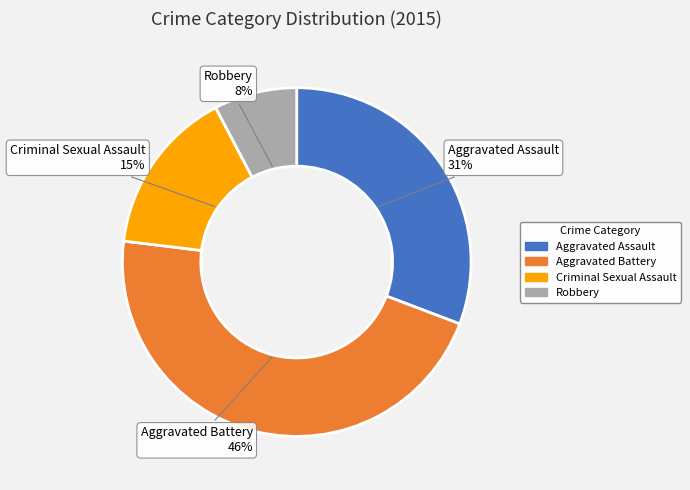

What percentage is the Aggravated Assault slice, to the nearest percent?

31%